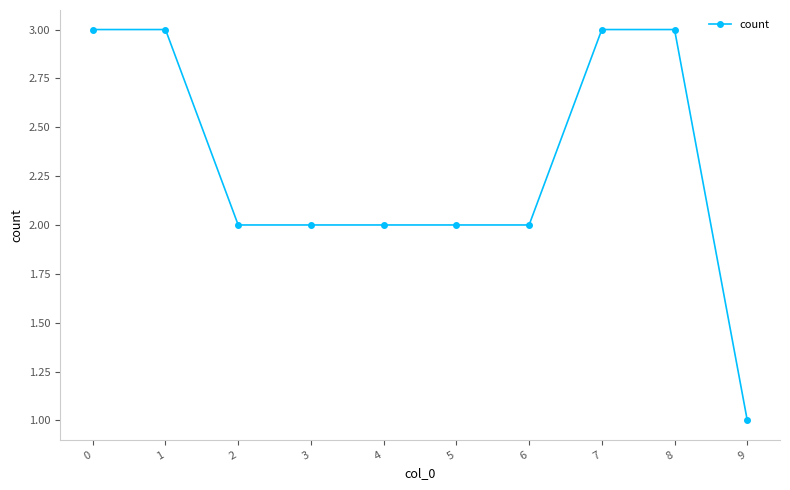

Which category has the lowest value across all series?

9